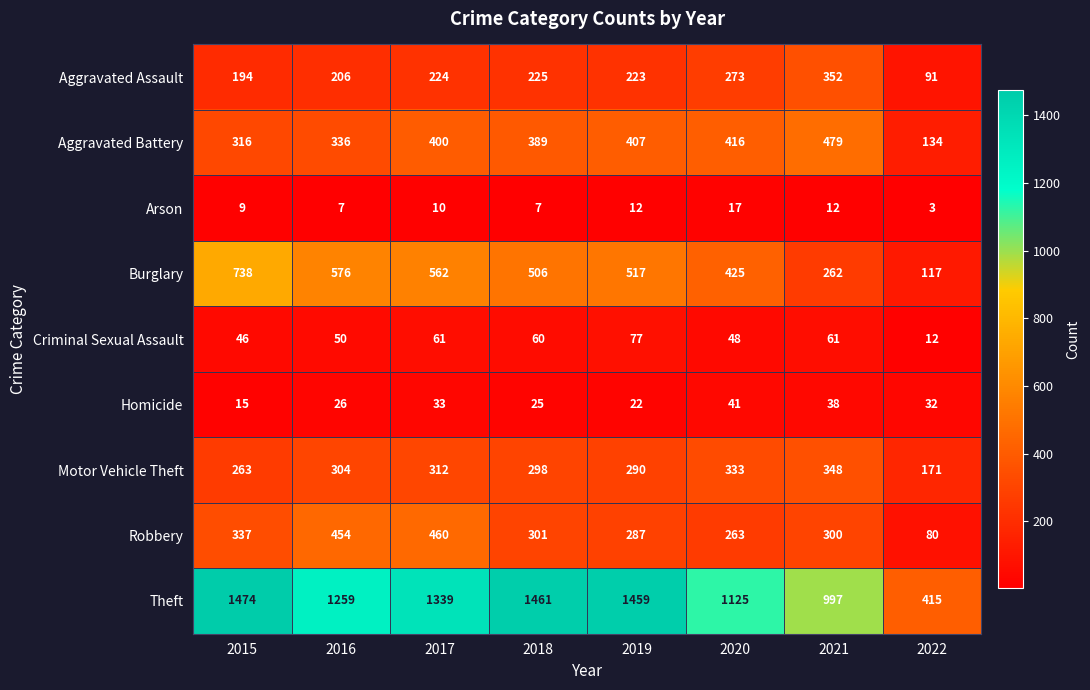

Which series has the largest range (max minus min)?

Theft